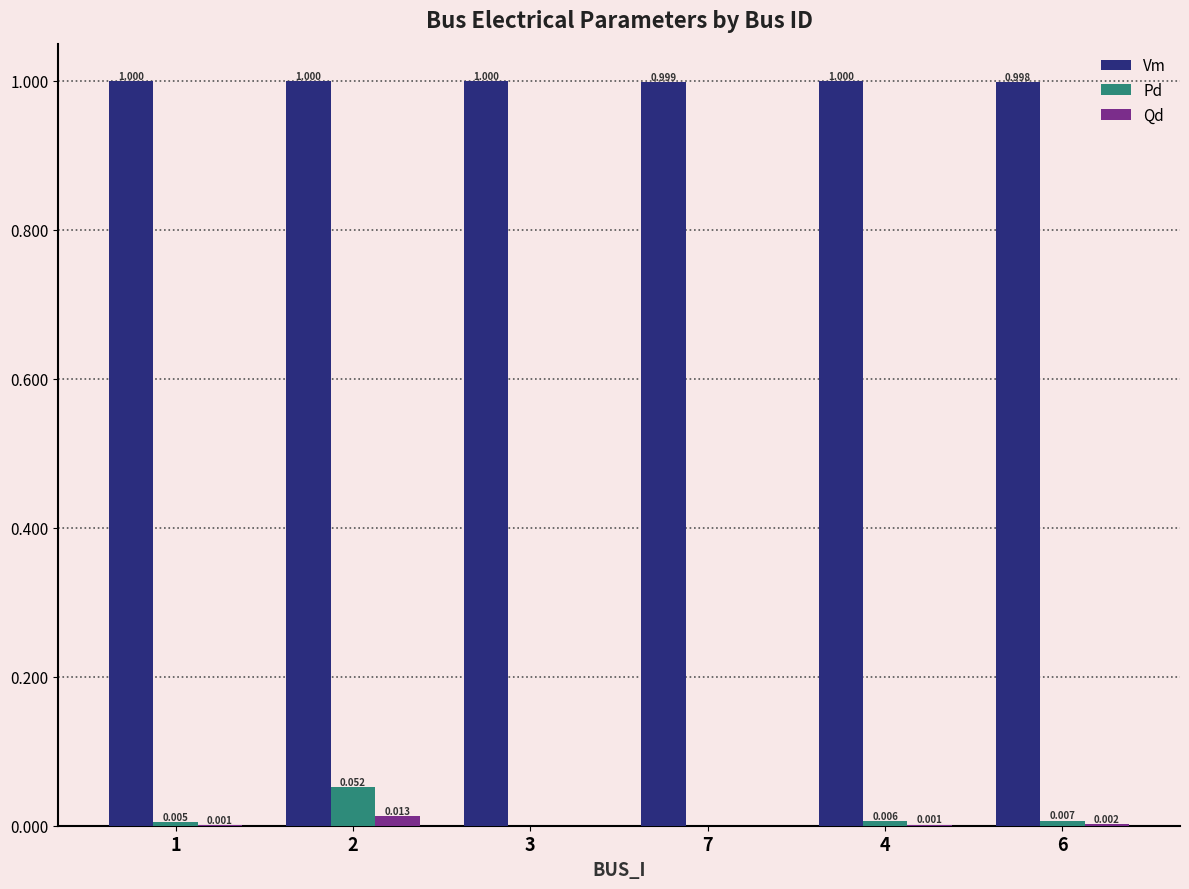

How many groups of bars are there?

6